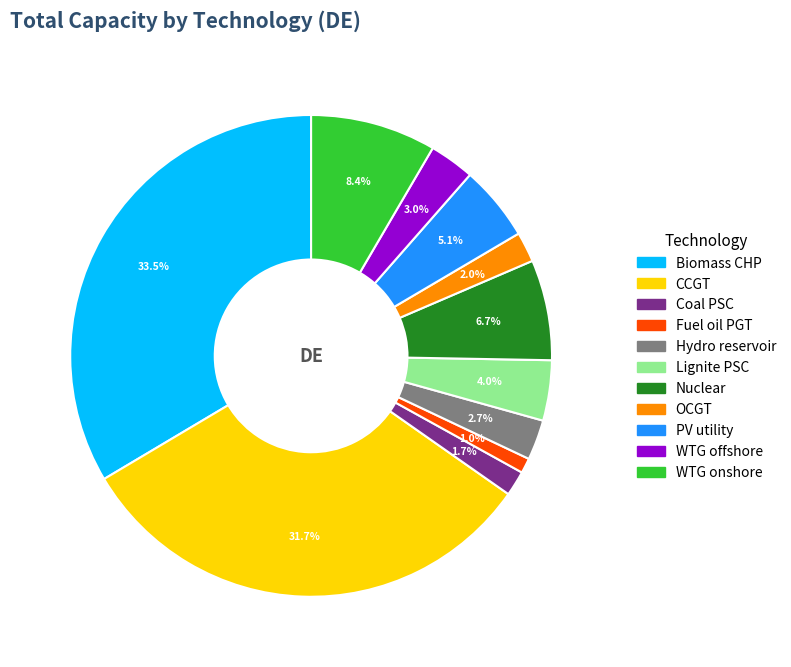

Does any single category account for the majority?

No